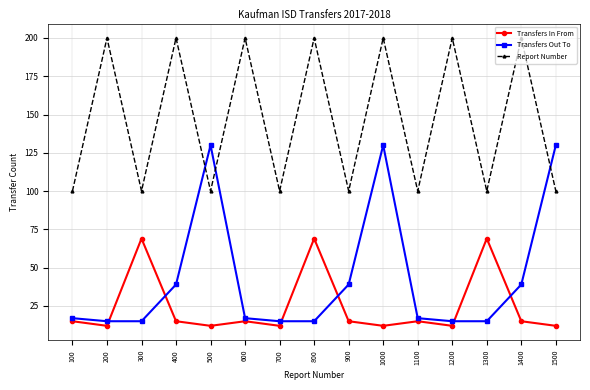

Is the value of Transfers In From at 400 greater than the value of Report Number at 1200?

No